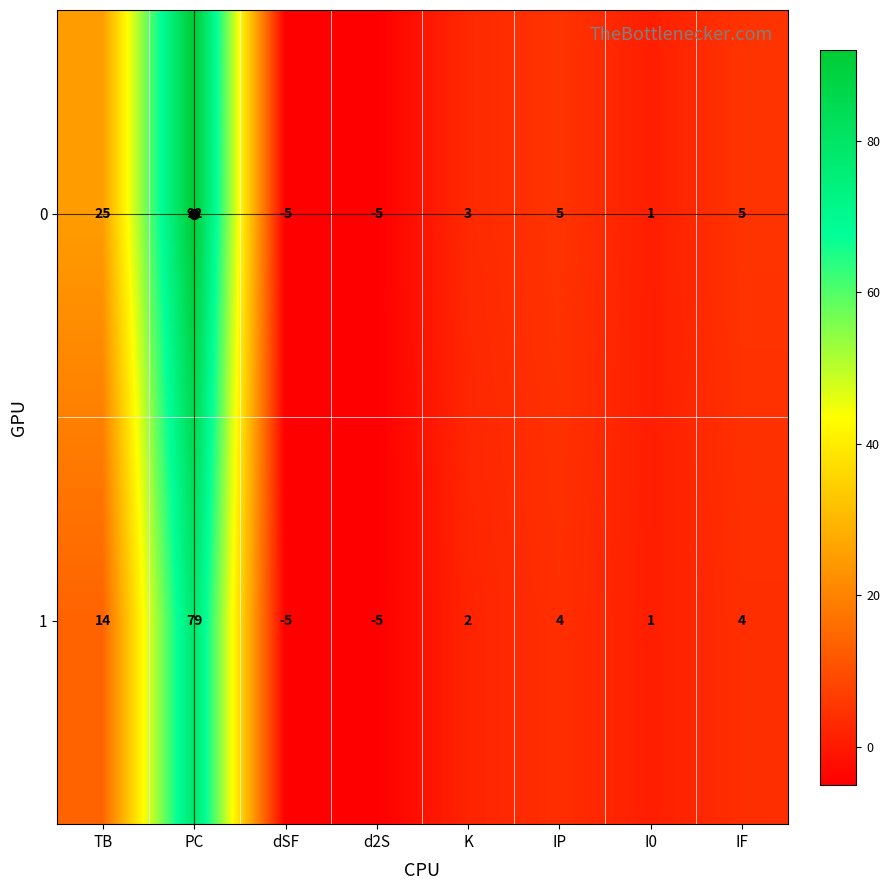

Is the value of 1 at dSF greater than the value of 0 at I0?

No